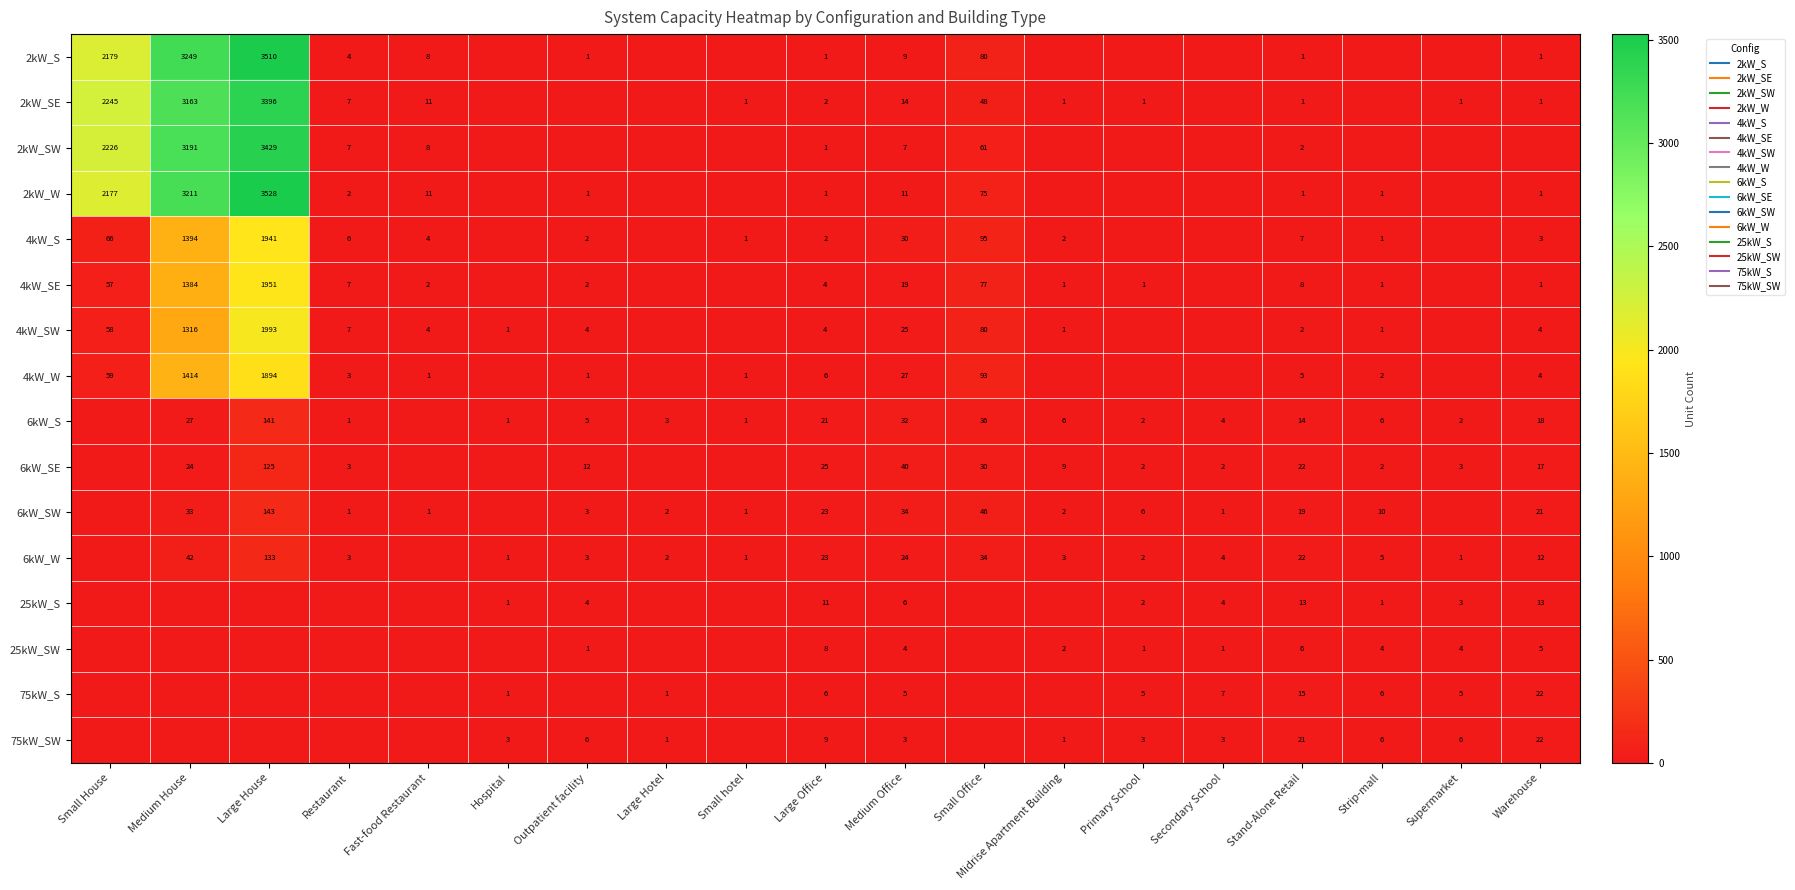

How many values in the 6kW_W series exceed 3?

9